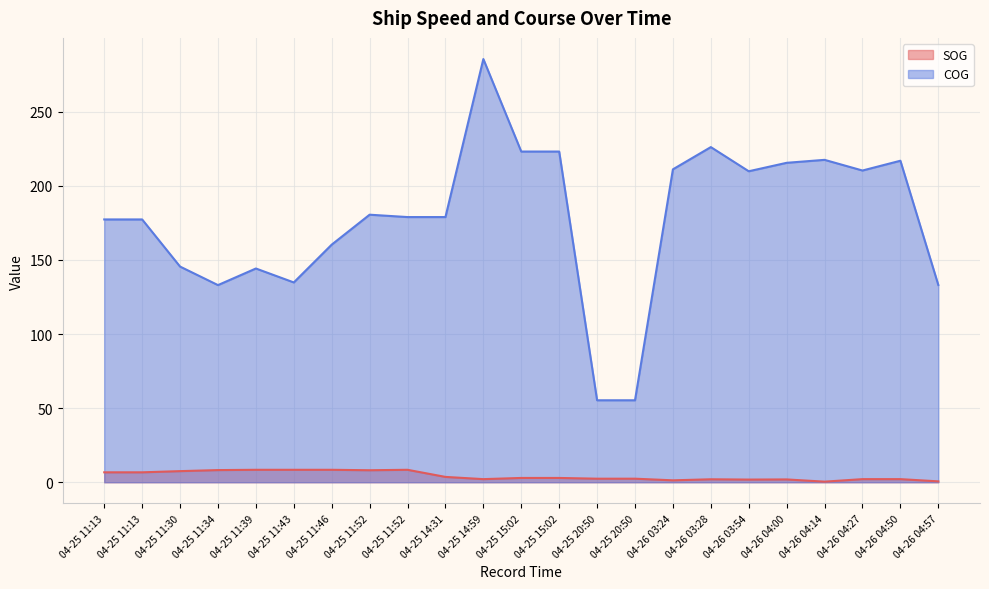

The COG series shows 55.3 at 04-25 20:50. True or false?

True